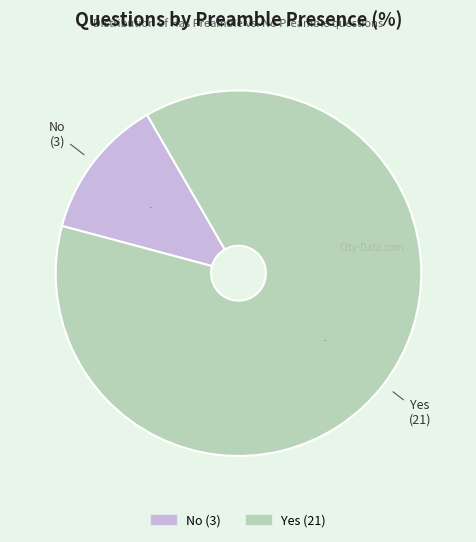

To the nearest percent, what is the average slice percentage?

50%